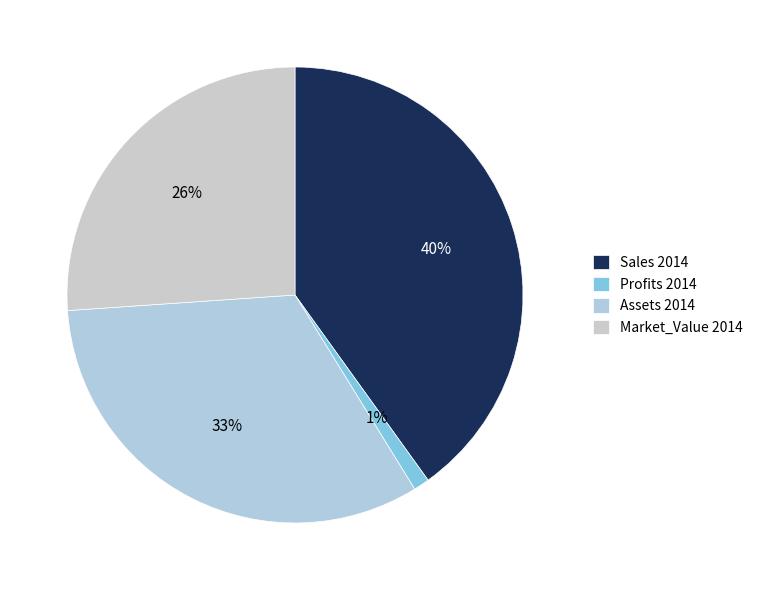

What is the largest slice in the pie chart?

Sales 2014